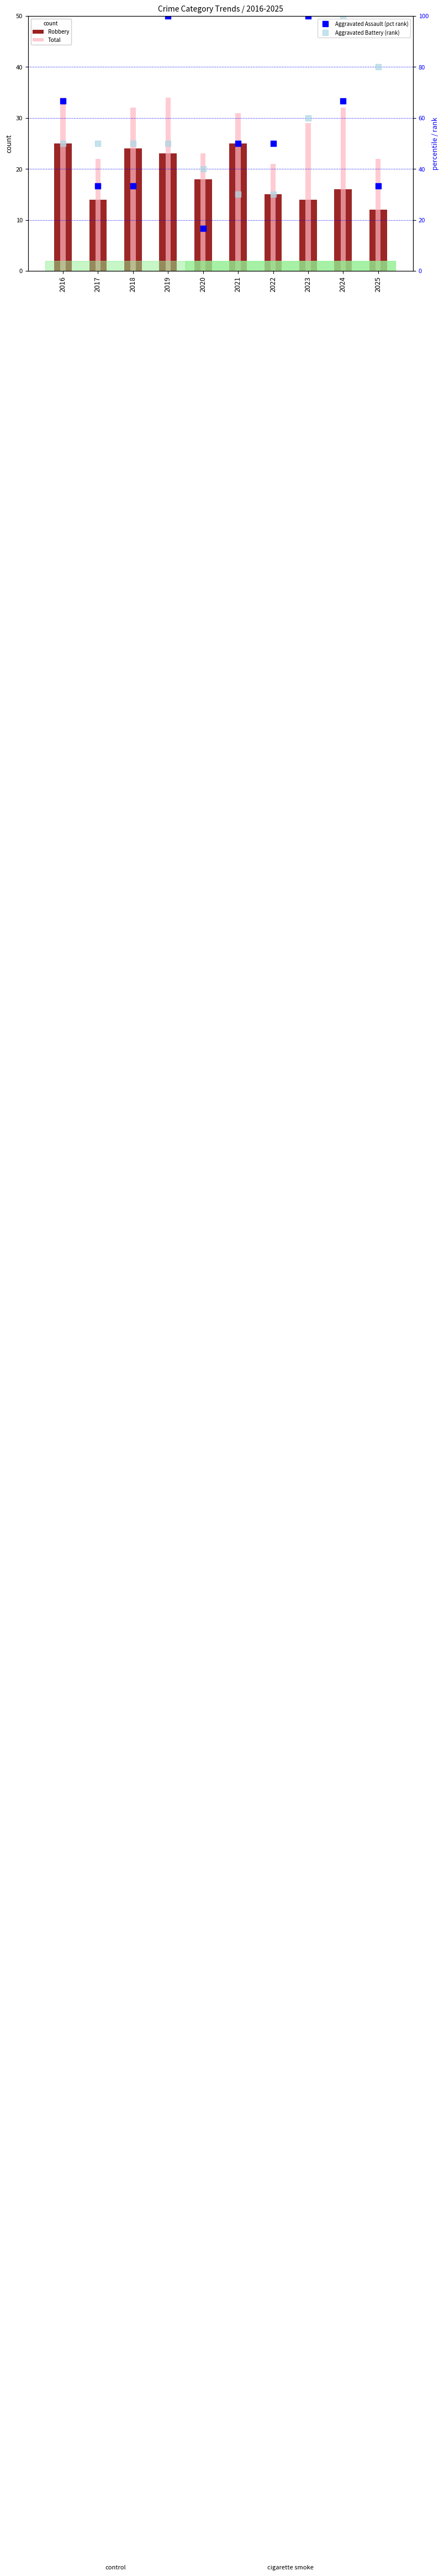

Reading right to left, what are all the values shown in this chart?

Robbery: 12.0	16.0	14.0	15.0	25.0	18.0	23.0	24.0	14.0	25.0
Total: 22.0	32.0	29.0	21.0	31.0	23.0	34.0	32.0	22.0	34.0
Aggravated Assault (pct rank): 33.3	66.7	100.0	50.0	50.0	16.7	100.0	33.3	33.3	66.7
Aggravated Battery (rank): 80.0	100.0	60.0	30.0	30.0	40.0	50.0	50.0	50.0	50.0